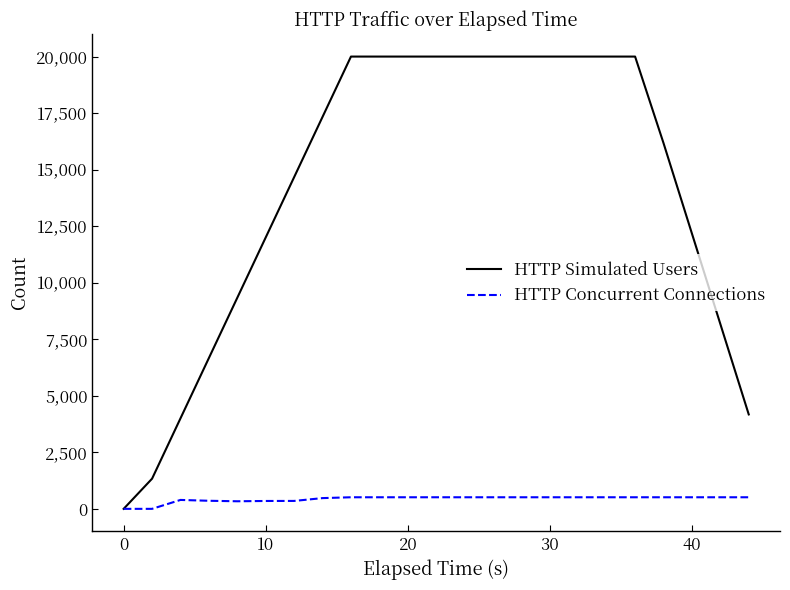

What is the greatest value displayed?

20000